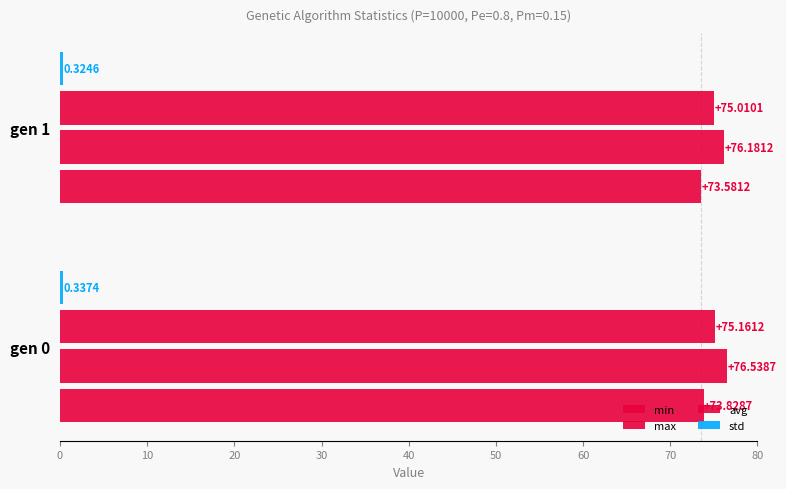

Count the number of categories in the chart.

2